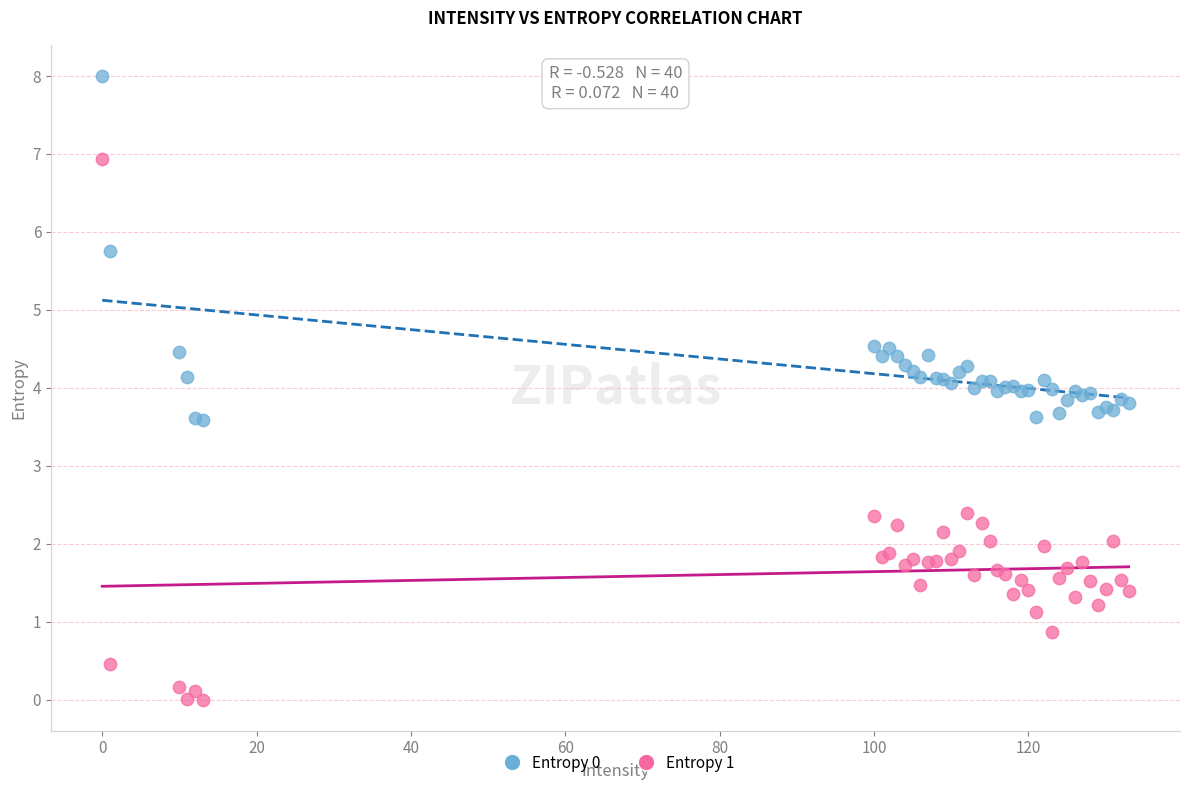

Which series contains the lowest Y value?

Entropy 1